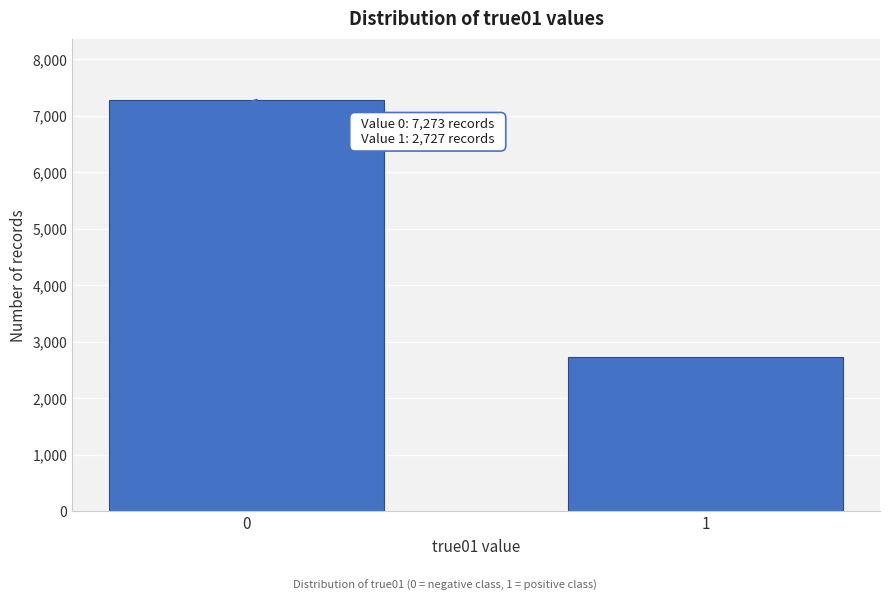

Reading left to right, extract all data points from this chart.

0=7273	1=2727